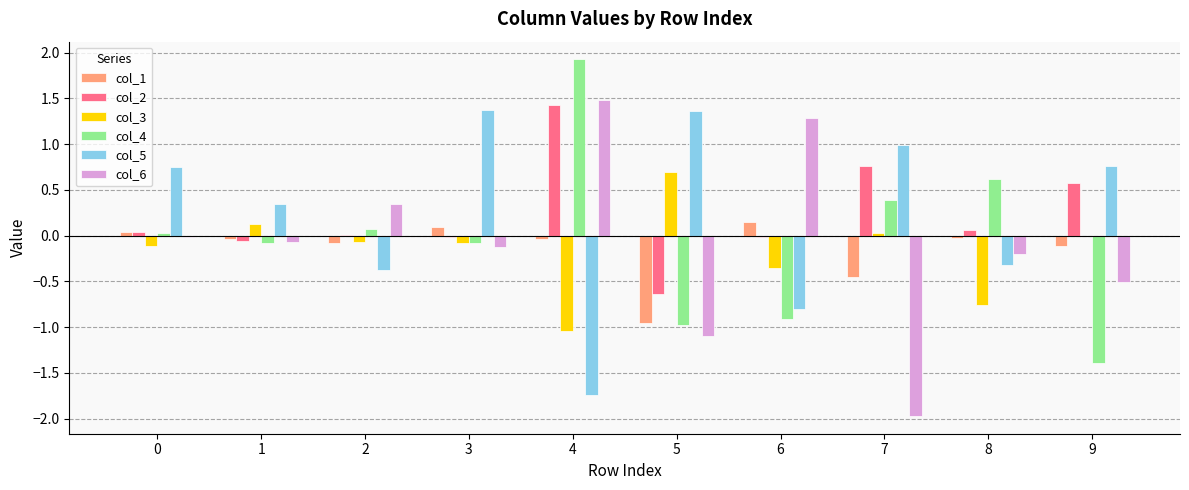

What is the maximum value shown in the chart?

1.9